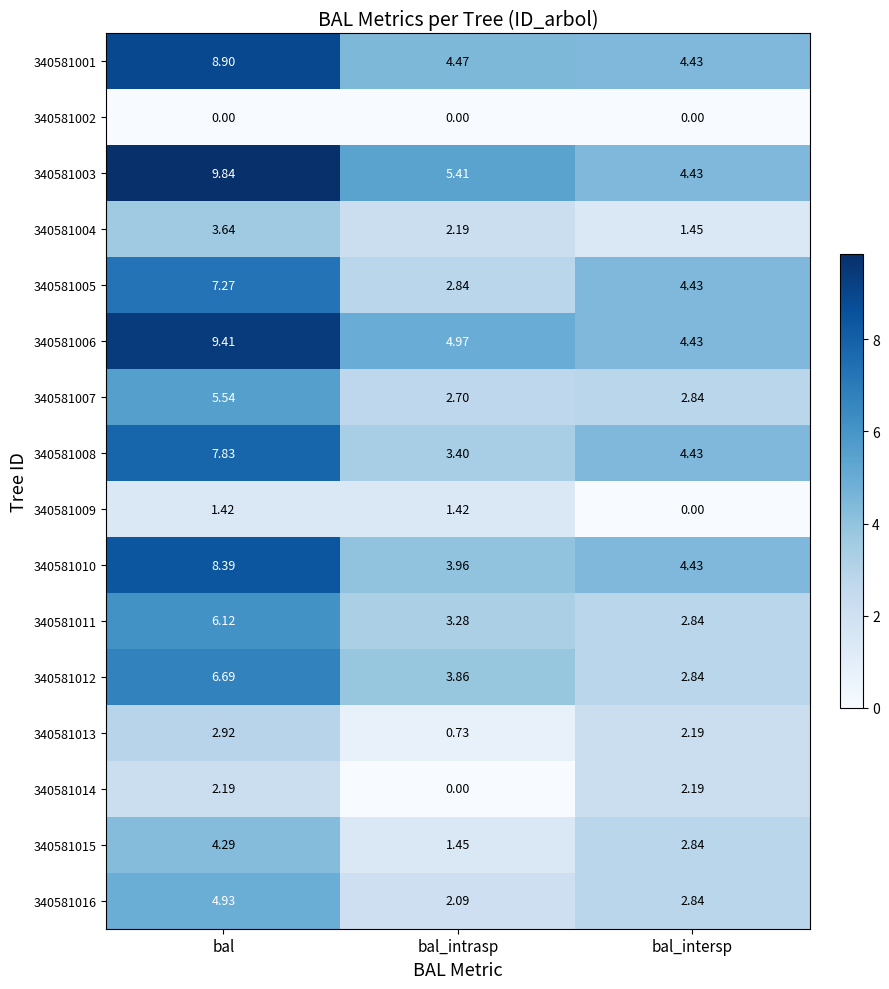

At which category is the sum across all series the highest?

bal